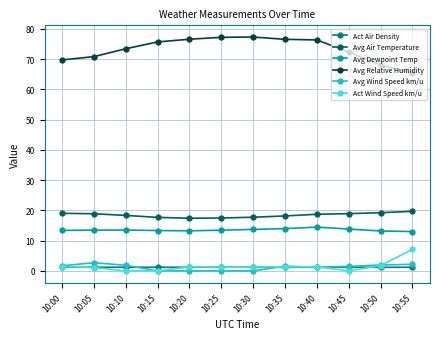

How many distinct data groups are displayed?

6